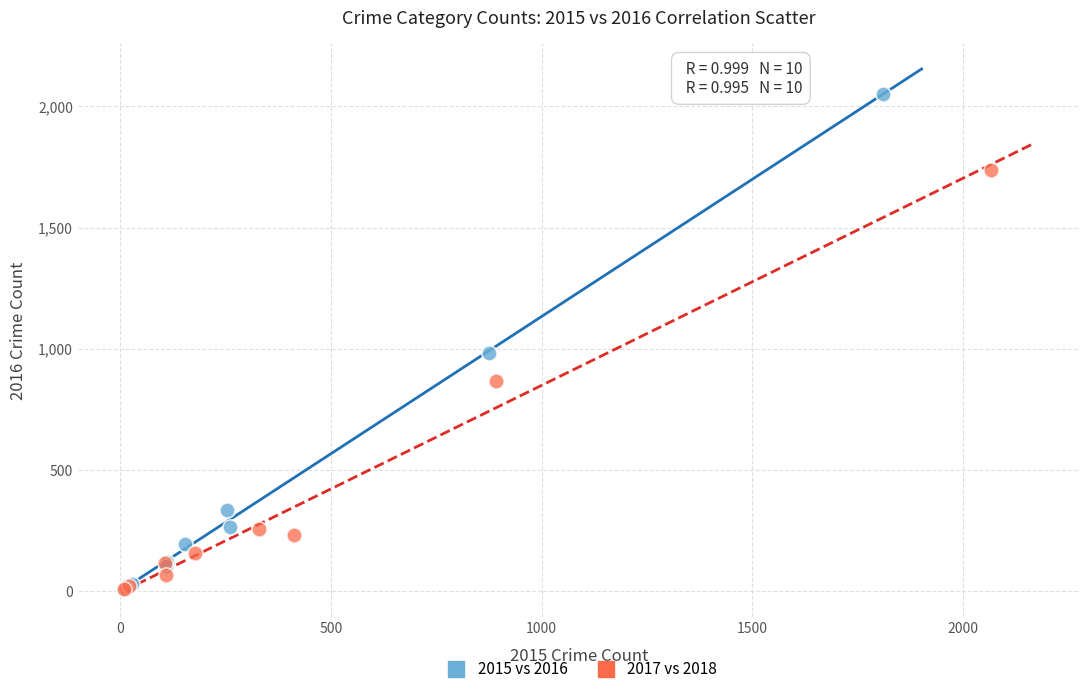

Which series has the largest Y range (max minus min)?

2015 vs 2016